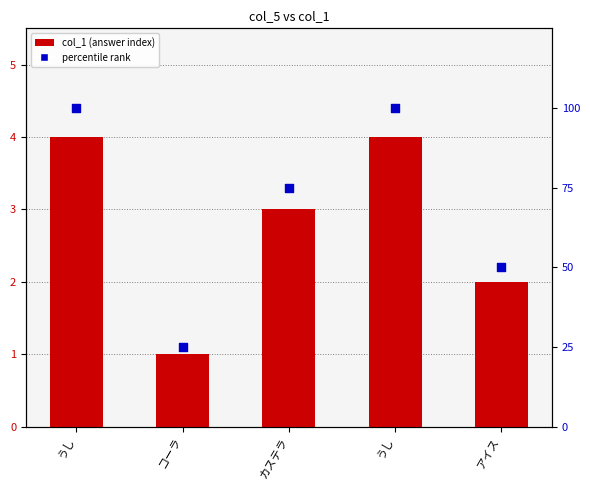

What is the total value across all series at コーラ?

26